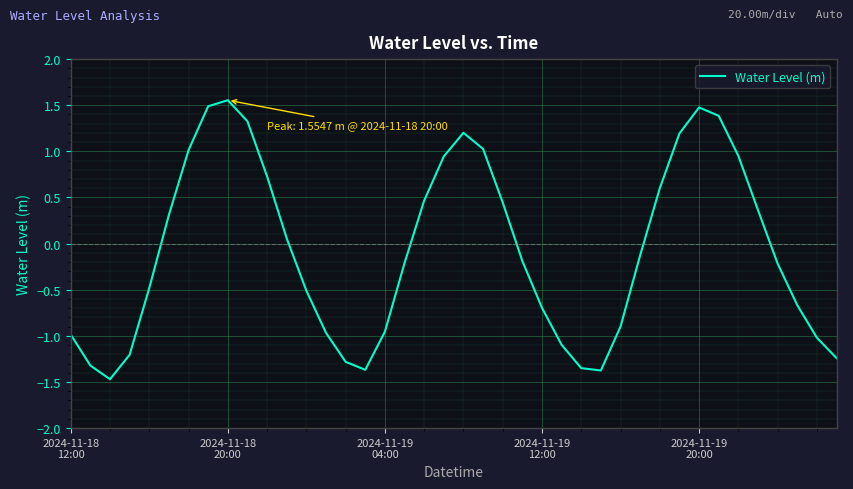

What is the smallest value displayed?

-1.5